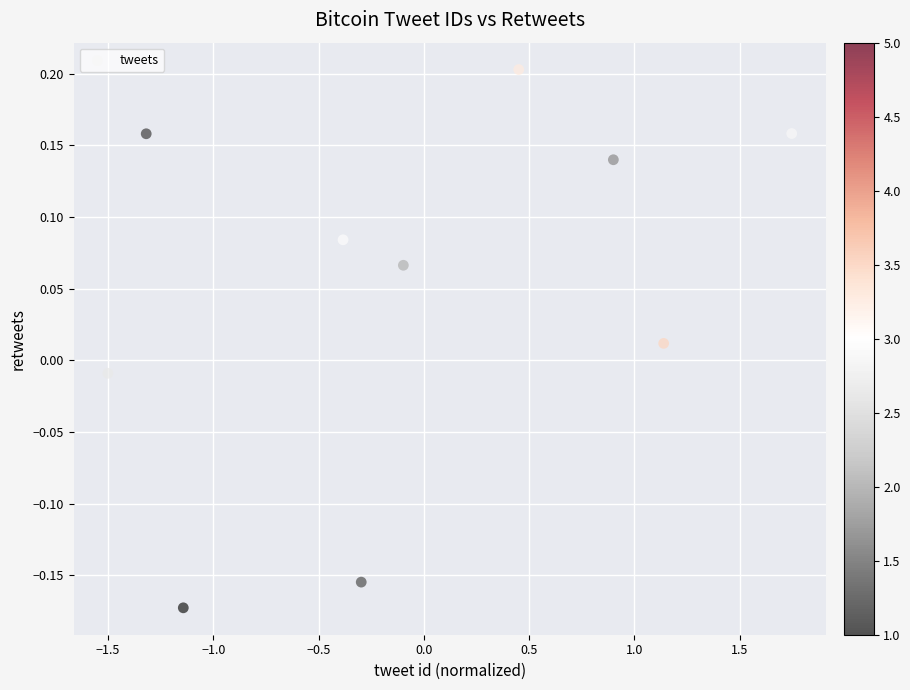

What is the range of Y values (max minus min)?

0.4